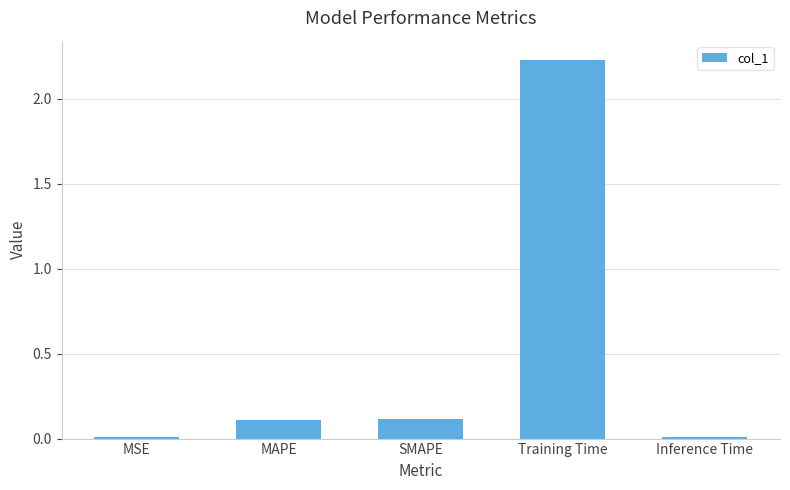

Which category has the highest value across all series?

Training Time